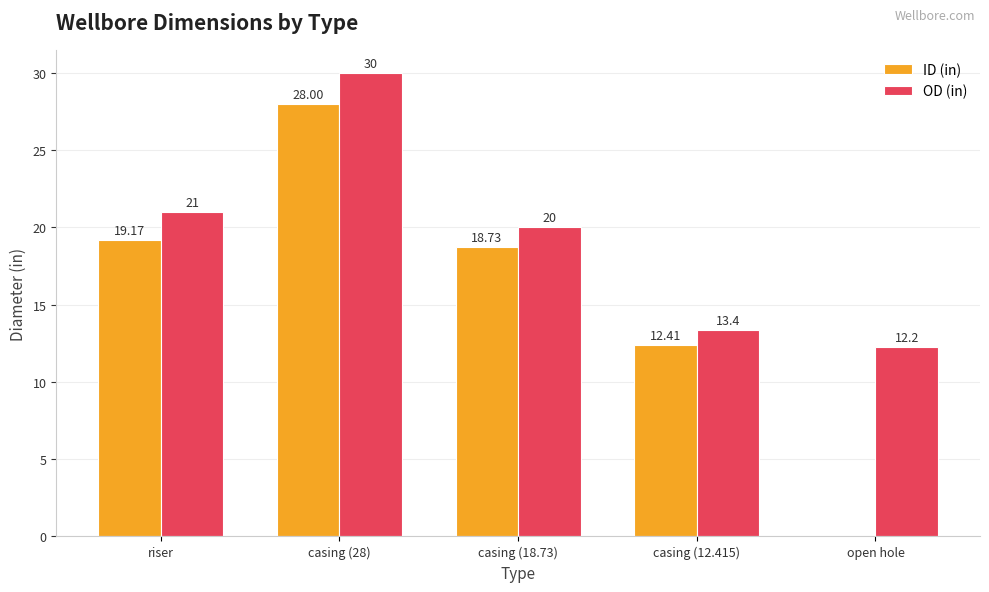

Which series has the largest range (max minus min)?

ID (in)